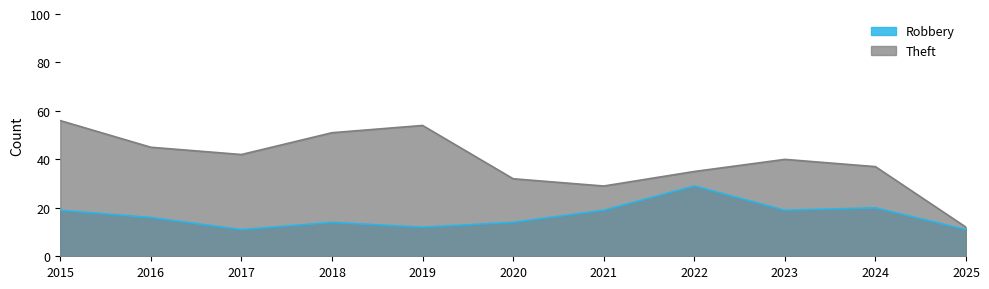

Which series changed the most between 2018 and 2019?

Theft